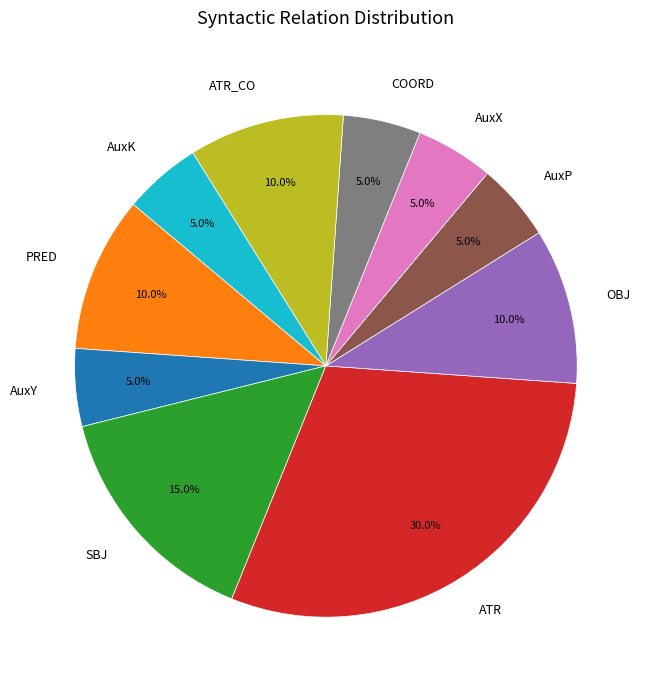

What is the ratio of the value at AuxP to the value at ATR_CO?

0.5